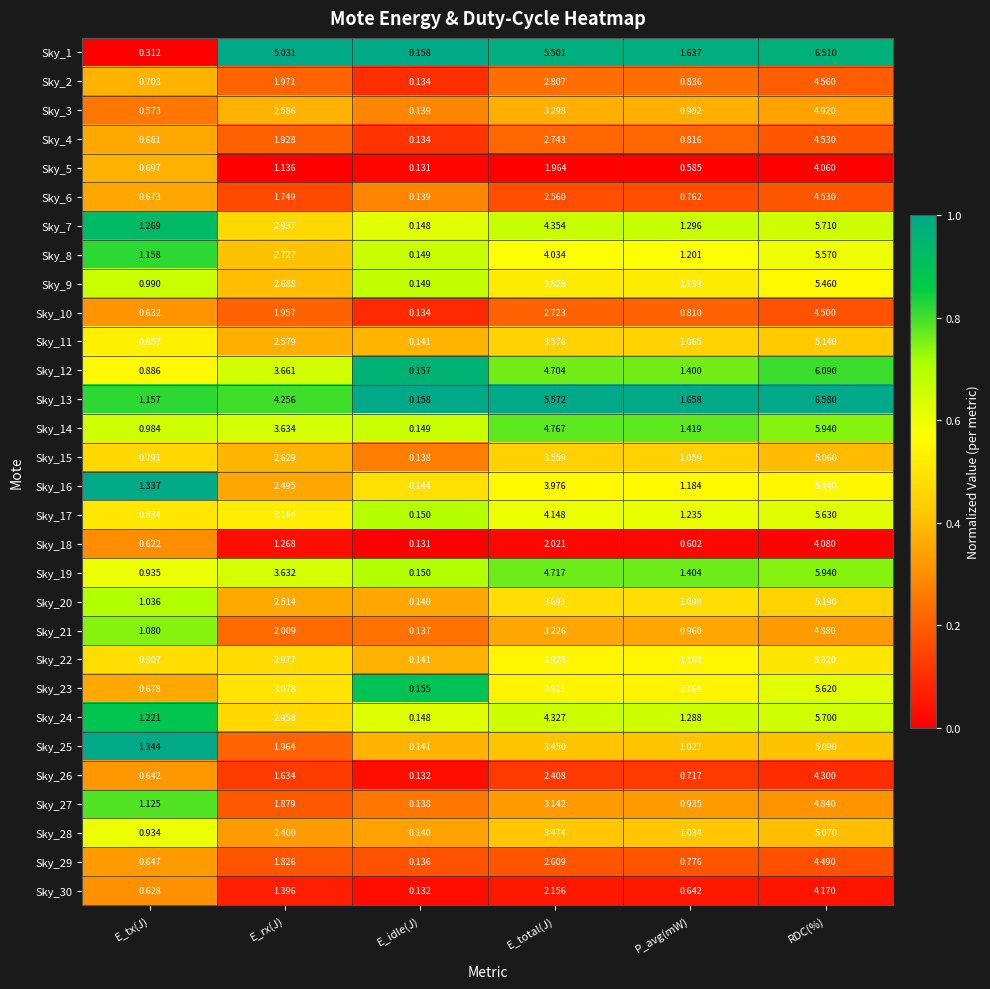

Where does the Sky_4 series first go above 1?

E_rx(J)